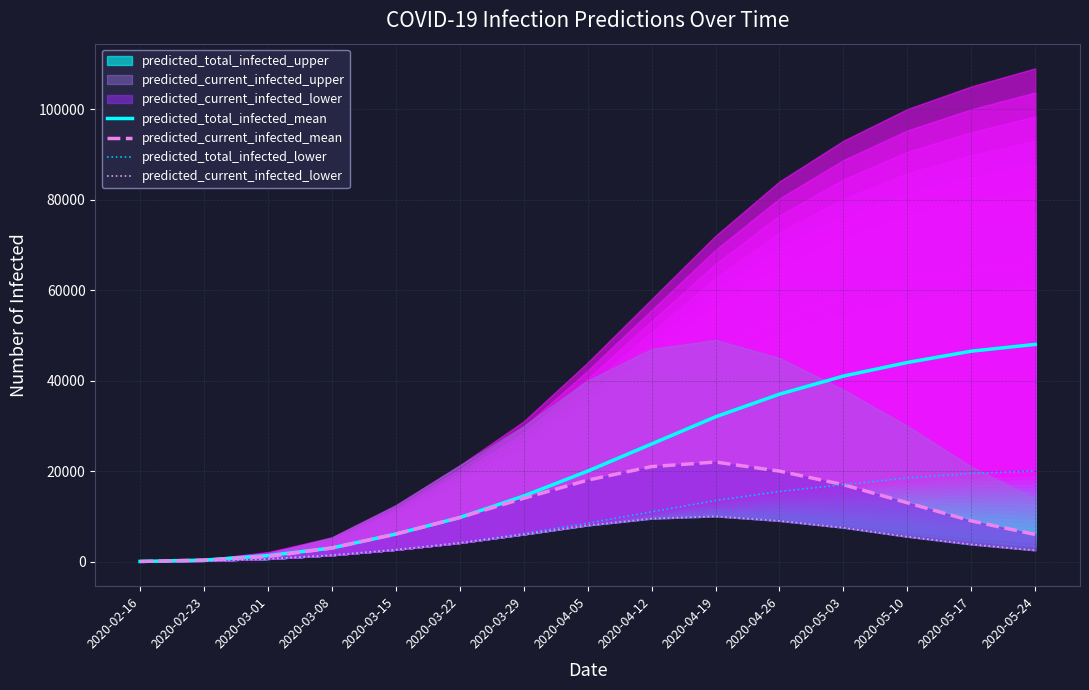

What is the sum of all predicted_current_infected_lower values?

70762